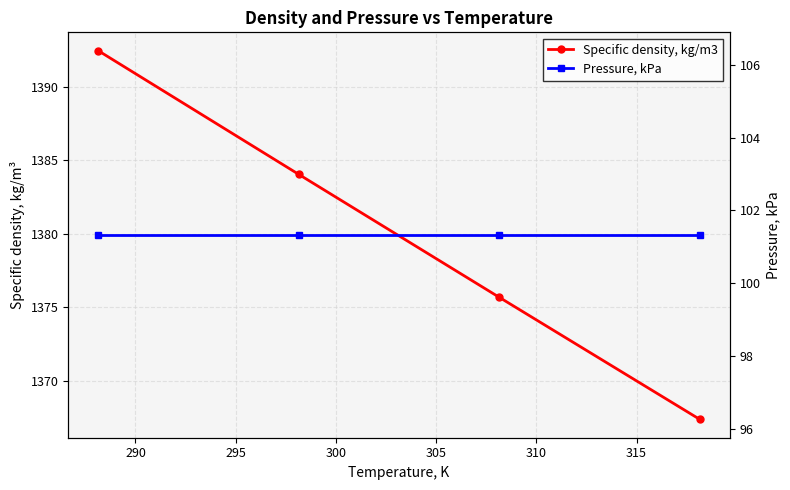

Reading right to left, extract all data points from this chart.

Specific density, kg/m3: 1367.4	1375.7	1384.0	1392.5
Pressure, kPa: 101.3	101.3	101.3	101.3